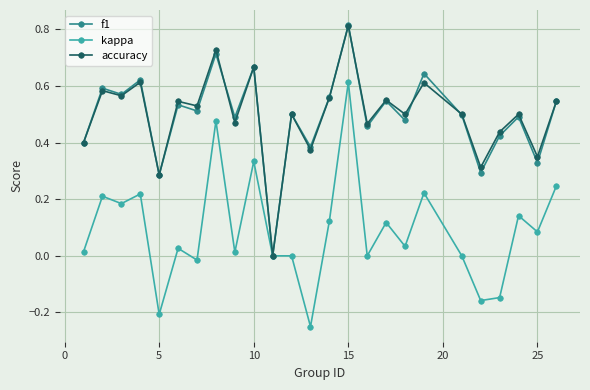

Which series has the largest range (max minus min)?

kappa